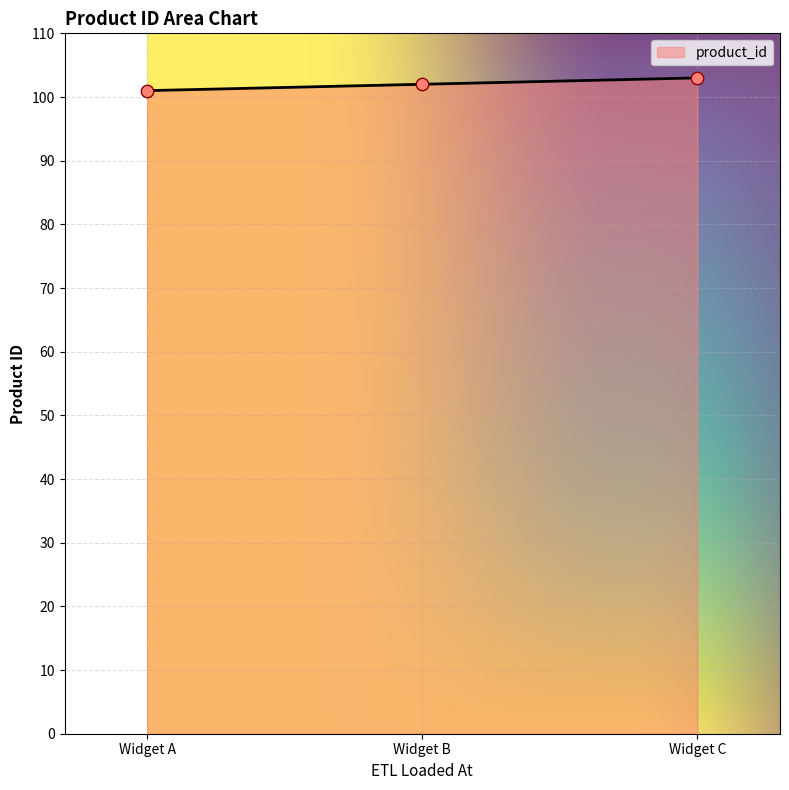

What is the ratio of the value at Widget C to the value at Widget A?

1.0